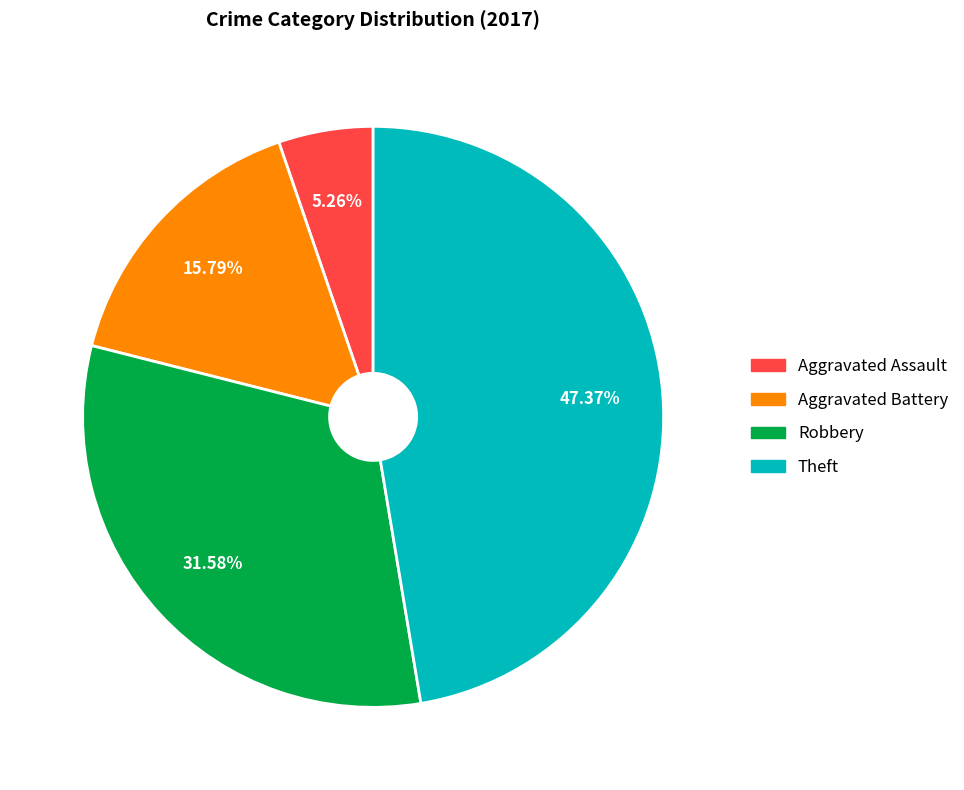

Rank the categories by value from highest to lowest.

Theft, Robbery, Aggravated Battery, Aggravated Assault